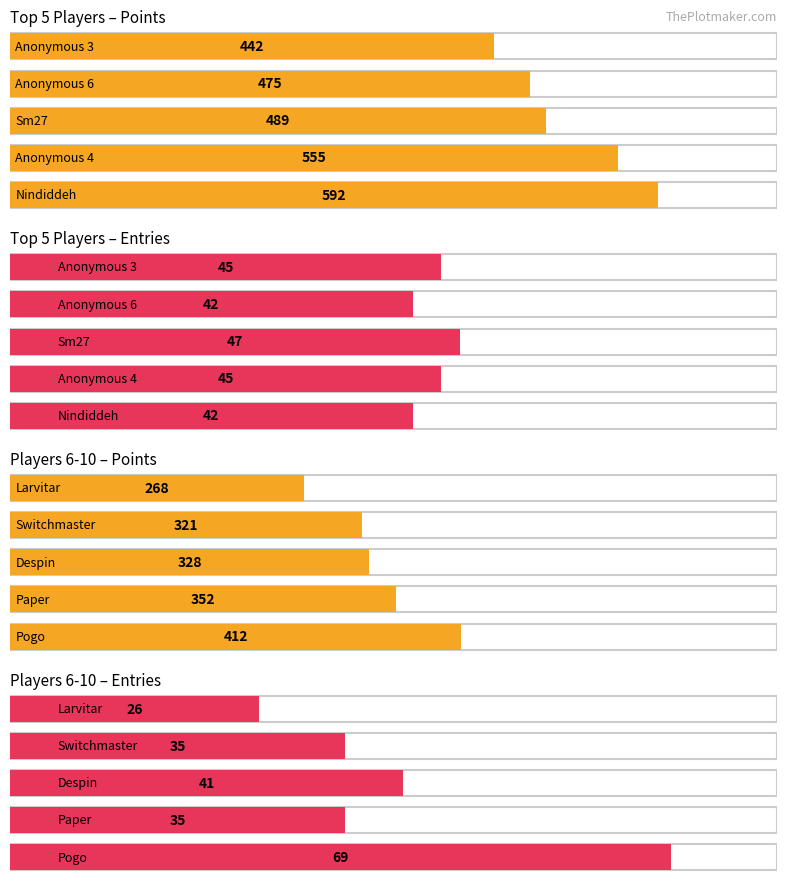

What is the greatest value displayed?

592